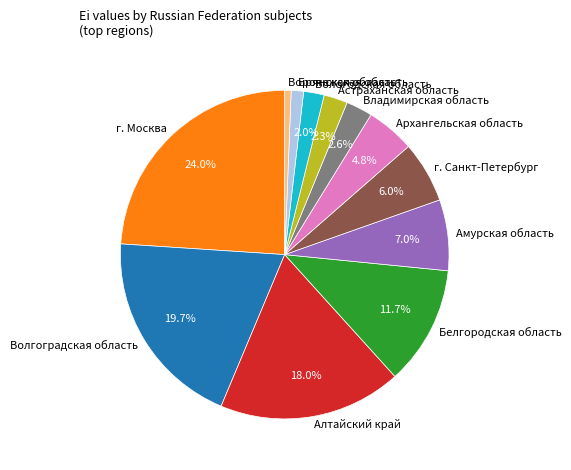

What is the smallest slice in the pie chart?

Воронежская область